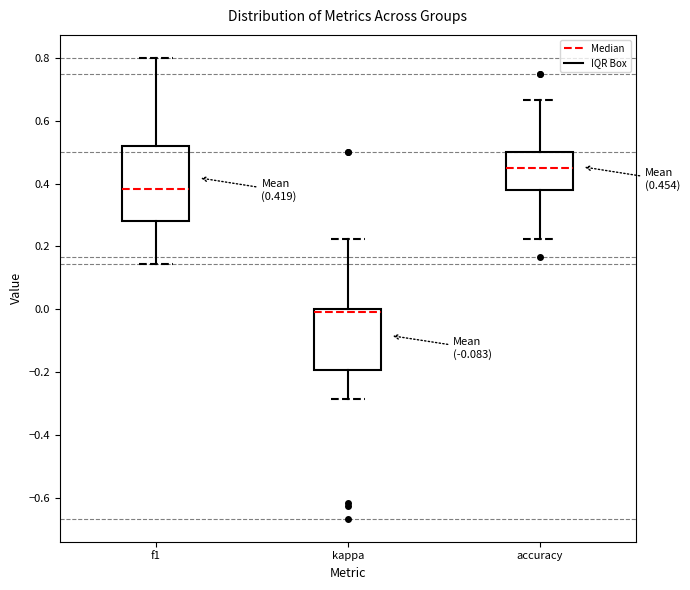

Comparing the boxes themselves (not the whiskers), which one is the tallest?

f1